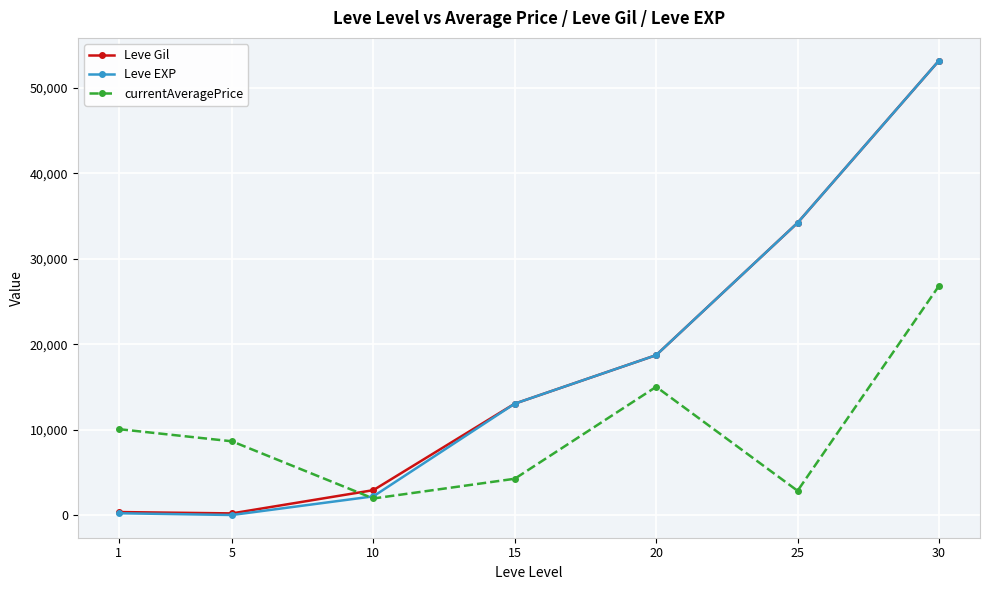

What is the highest value of the Leve Gil series?

53202.5